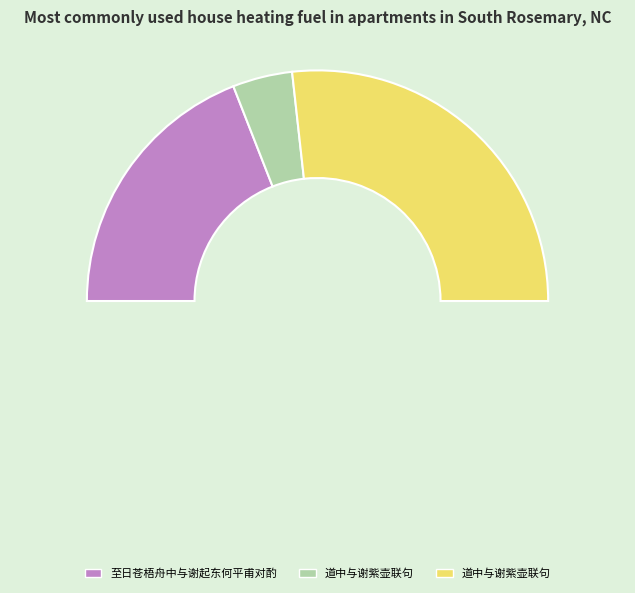

Which has a higher value, 道中与谢紫壶联句 or 道中与谢紫壶联句?

道中与谢紫壶联句